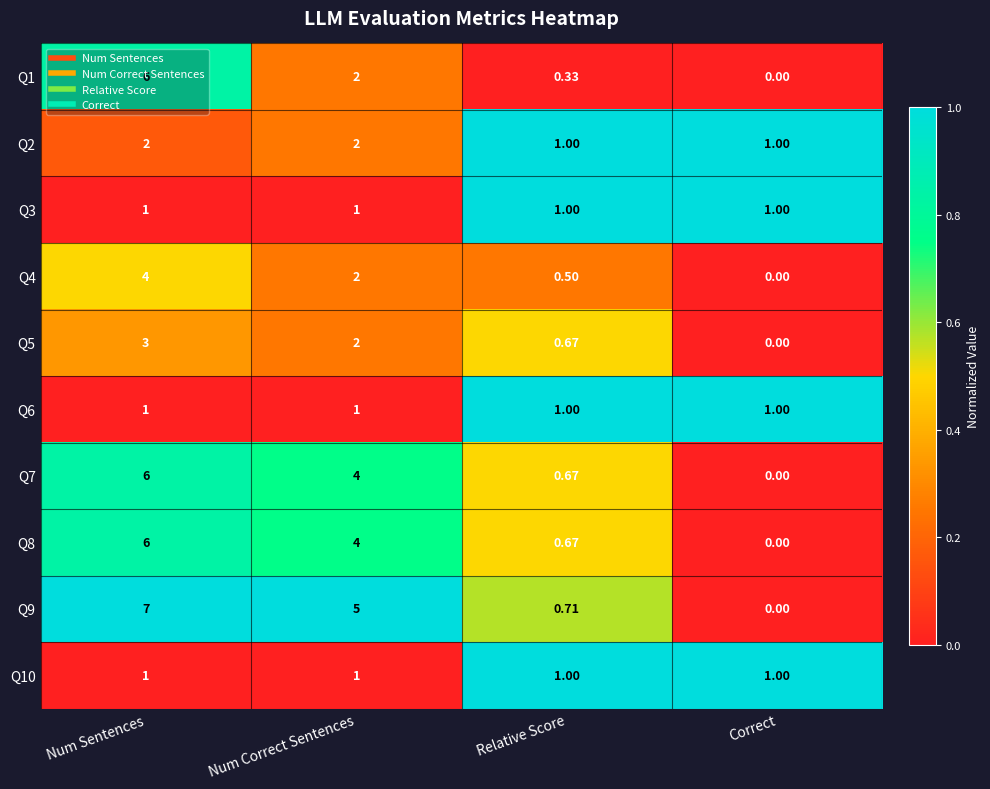

Between Num Sentences and Relative Score, which series saw the biggest shift?

Q9